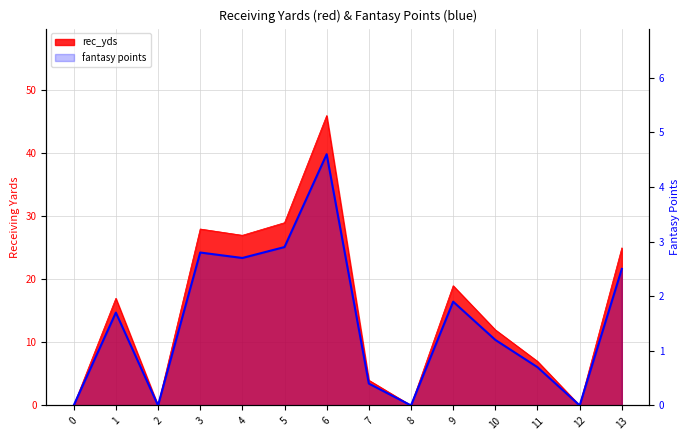

Which has a higher value, 0 or 10?

10